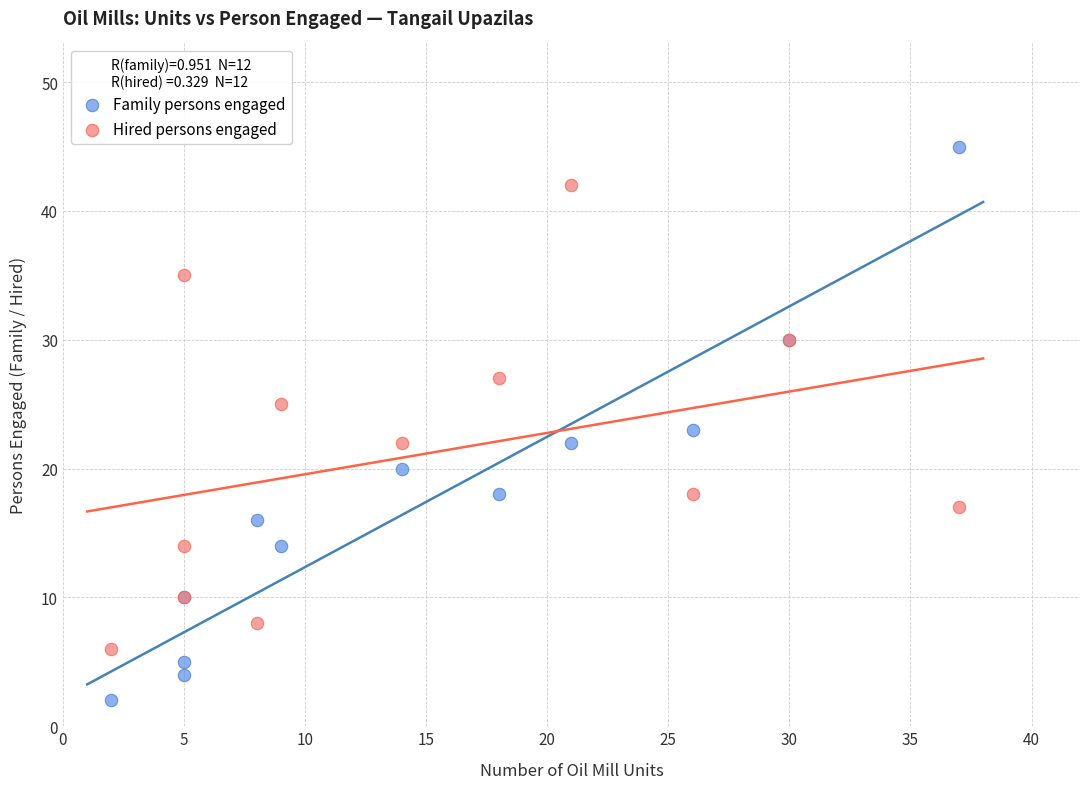

Which series reaches the maximum Y coordinate?

Family persons engaged